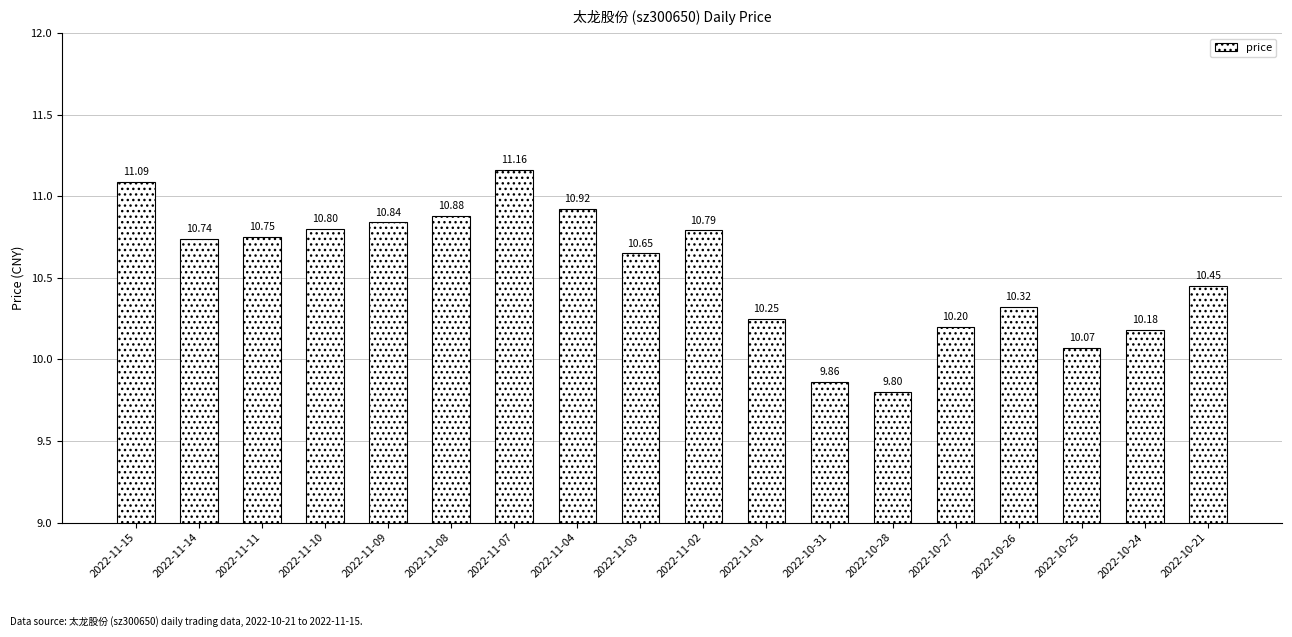

What is the label of the 7th bar from the left?

2022-11-07